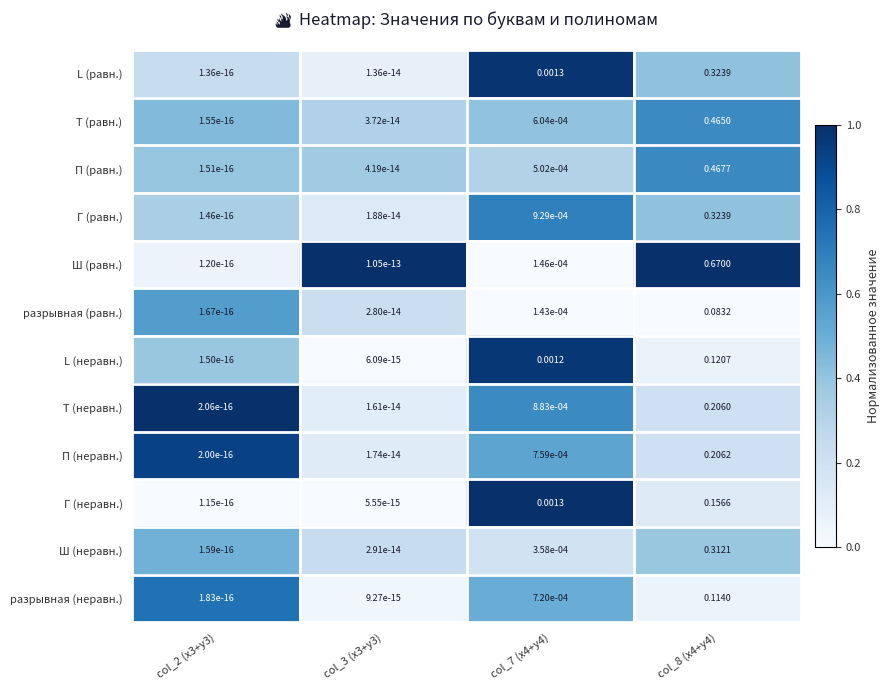

Which series has the largest total across all categories?

Ш (равн.)